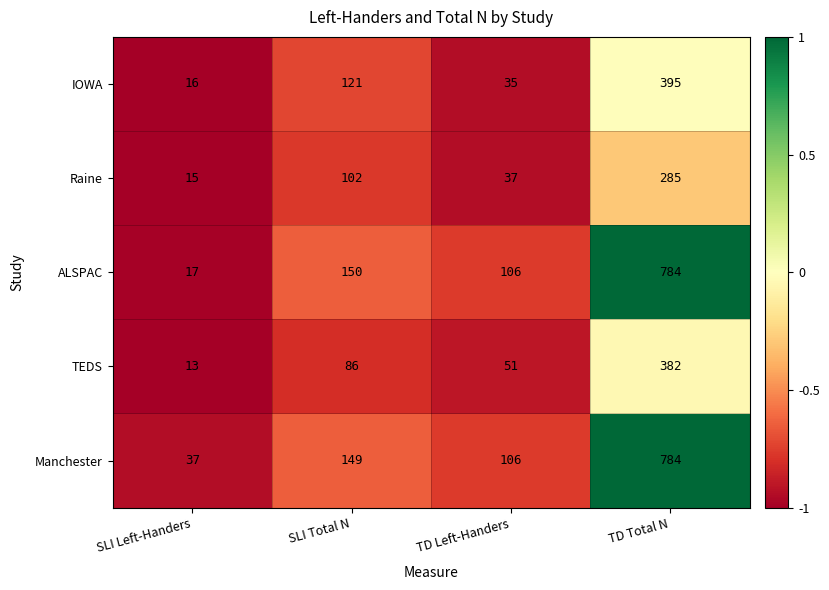

Reading right to left, what are all the values shown in this chart?

IOWA: 395	35	121	16
Raine: 285	37	102	15
ALSPAC: 784	106	150	17
TEDS: 382	51	86	13
Manchester: 784	106	149	37